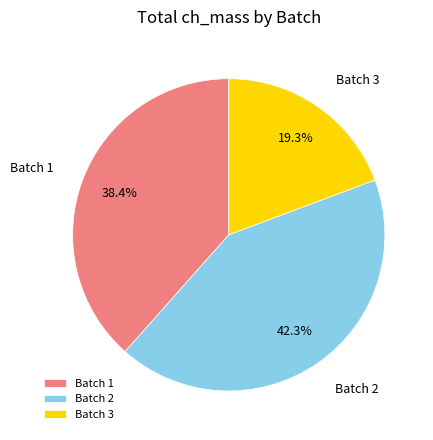

Which slice is the smallest?

Batch 3